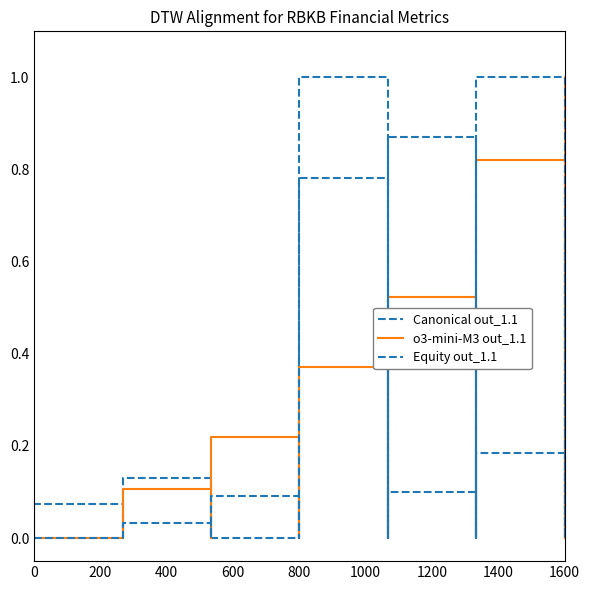

What is the difference between the RetainedEarnings values at 400 and 1600?

0.2